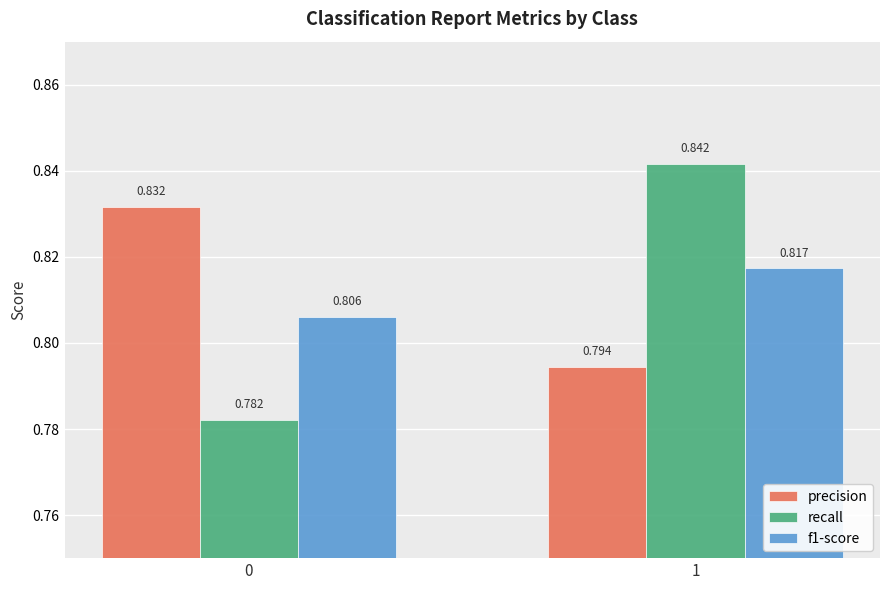

Which series has the largest total across all categories?

precision